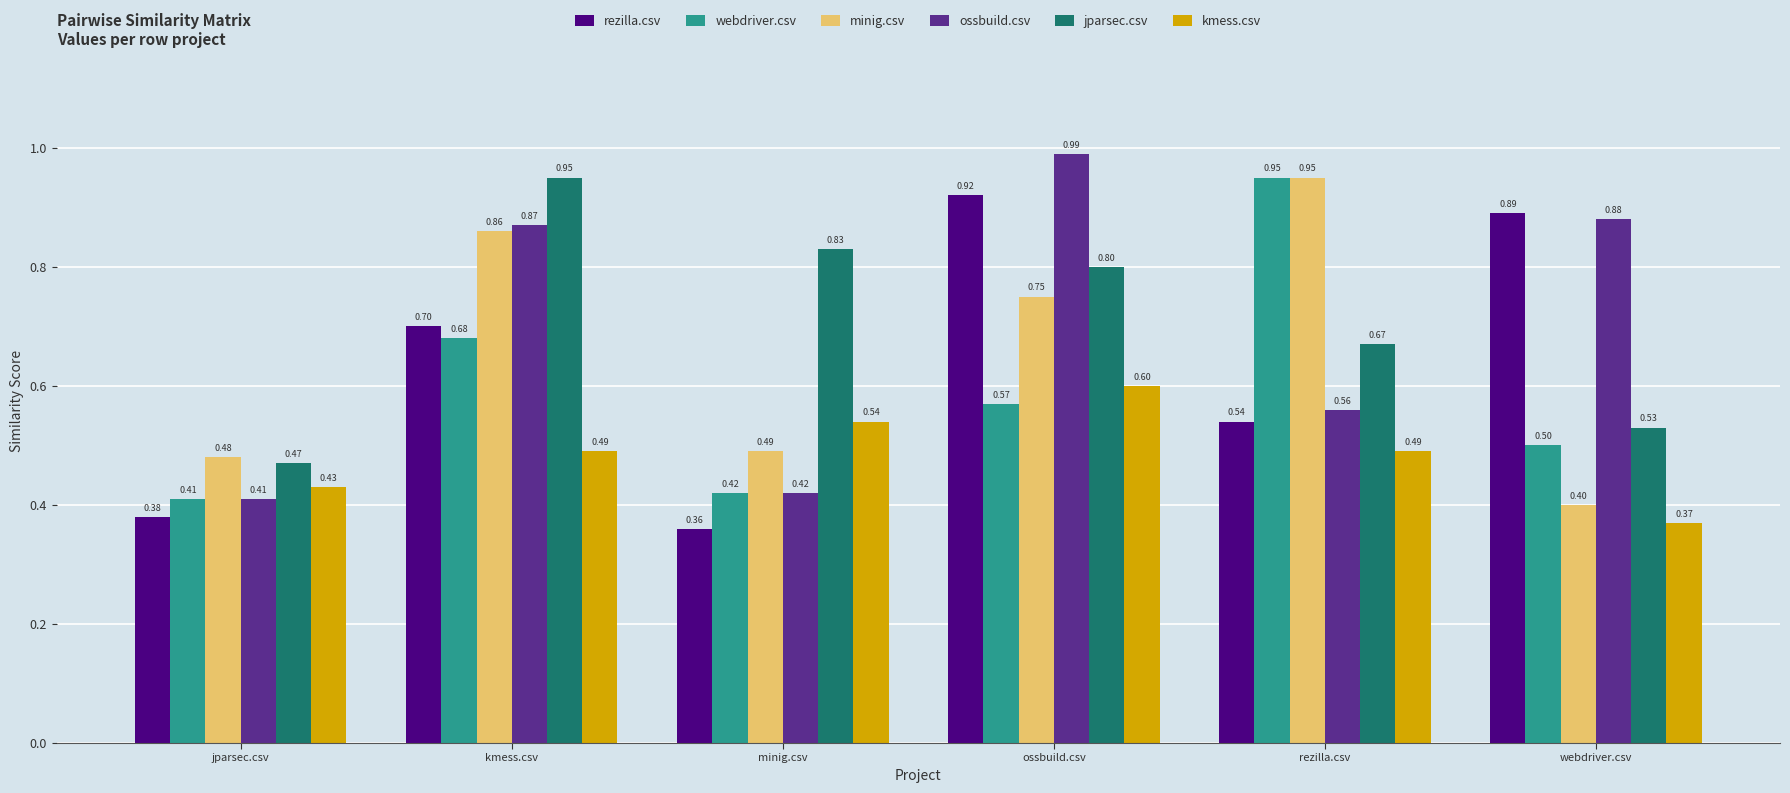

Which series has the largest total across all categories?

jparsec.csv